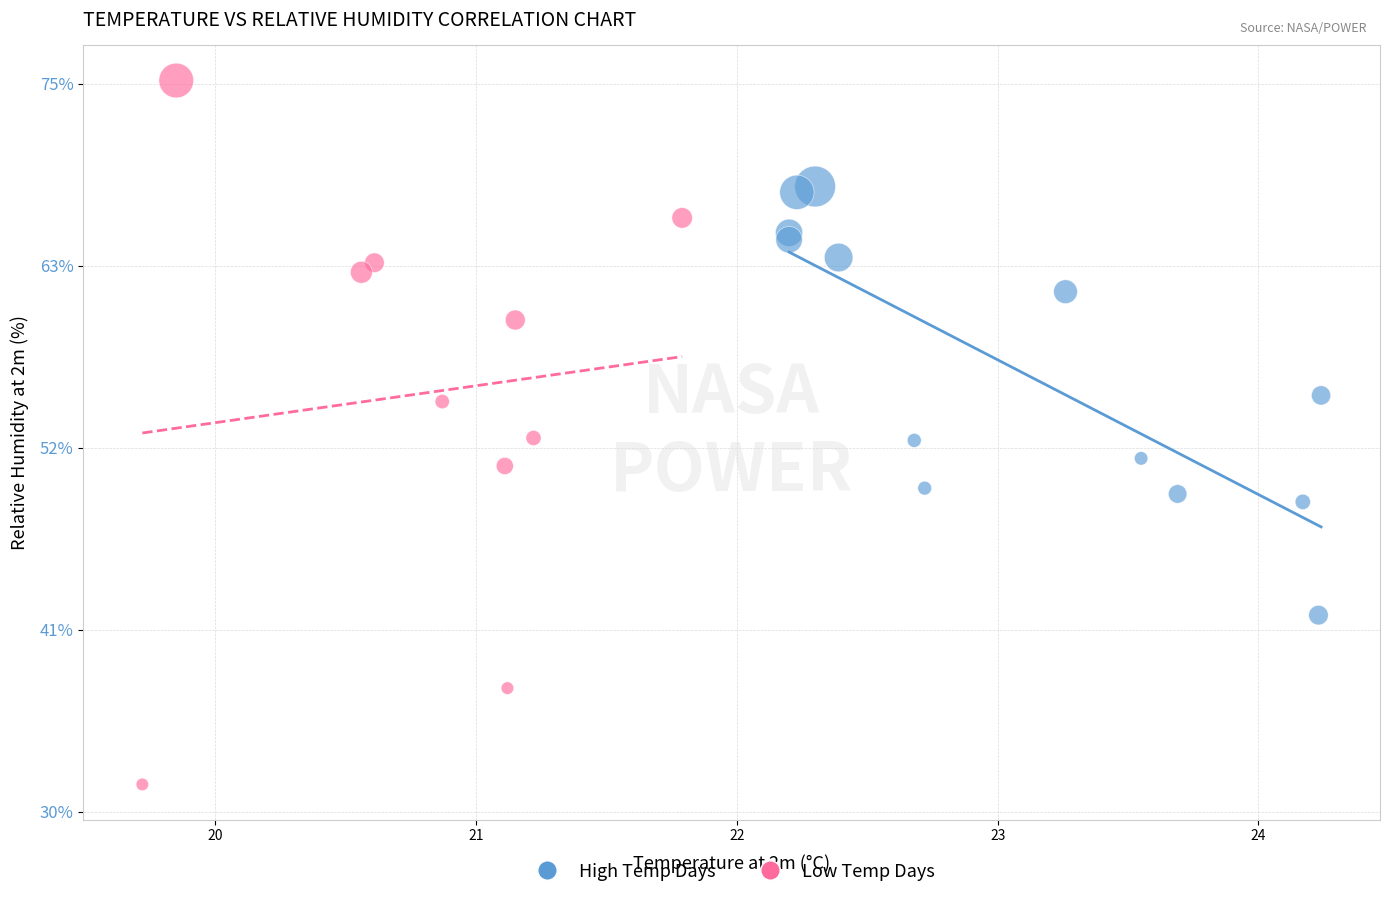

What are all the series names shown in the legend?

High Temp Days, Low Temp Days